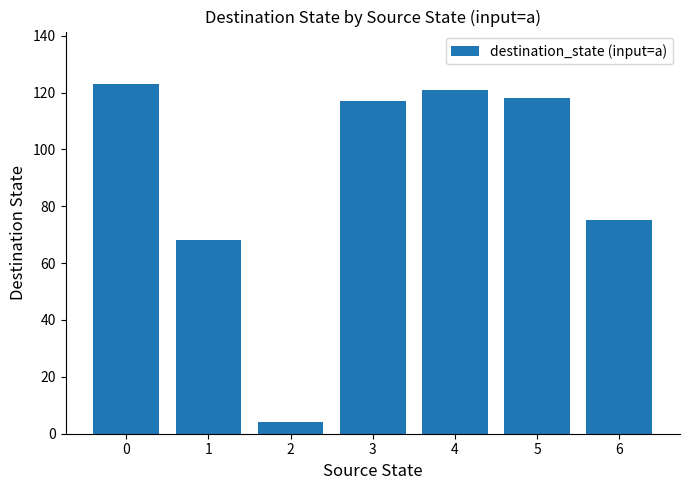

Between 1 and 5, which is larger?

5